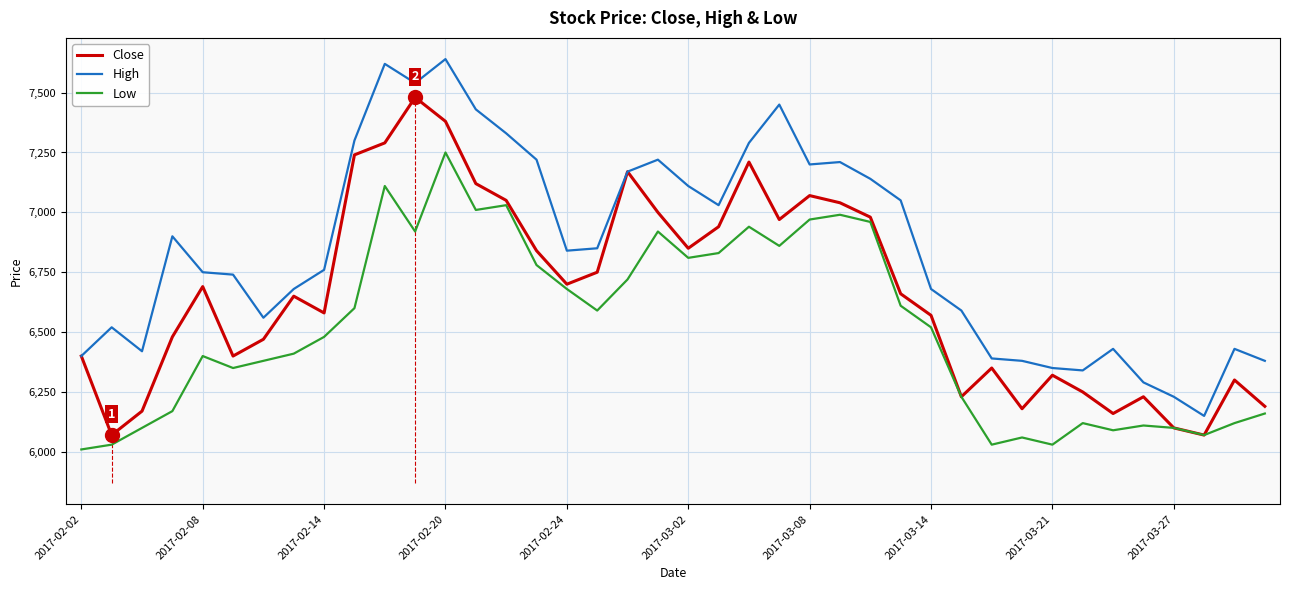

What is the minimum value for Close?

6070